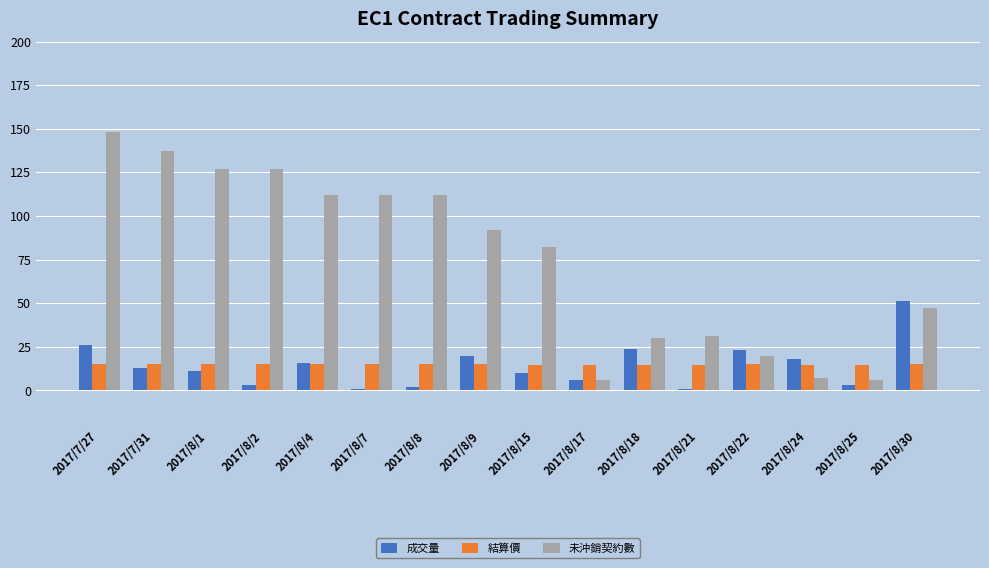

Which series has the largest total across all categories?

未沖銷契約數